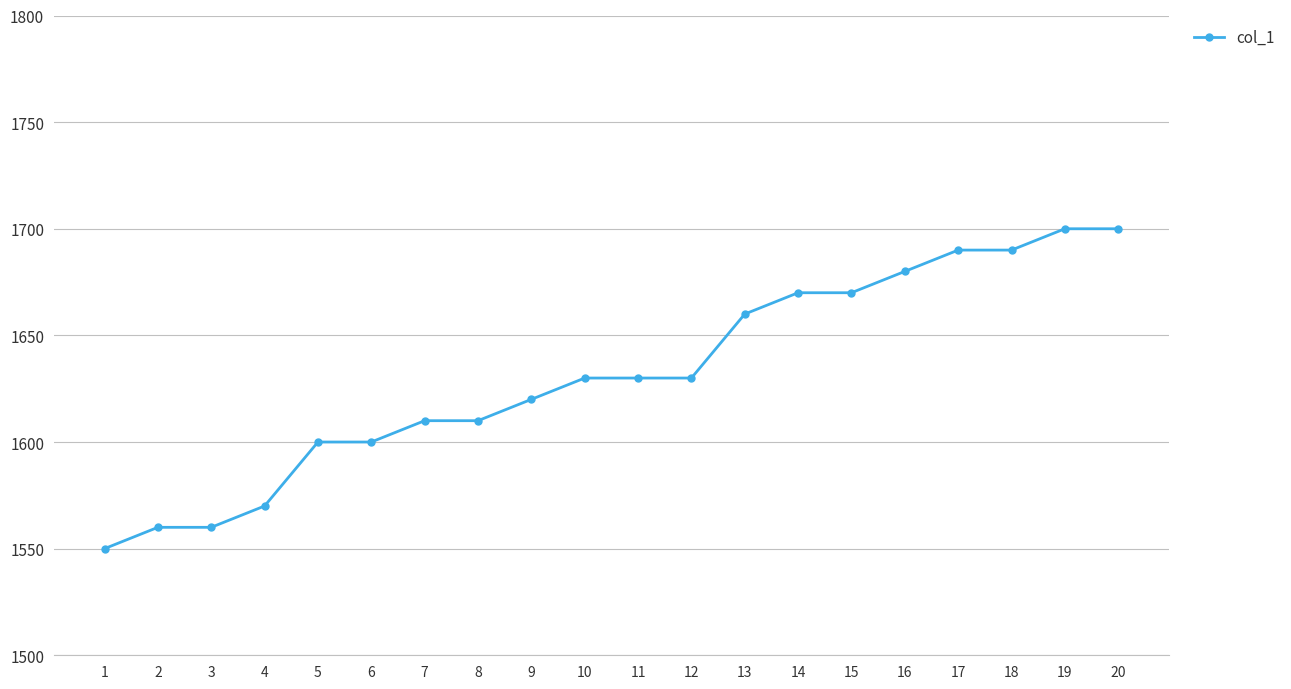

What is the minimum value shown in the chart?

1550